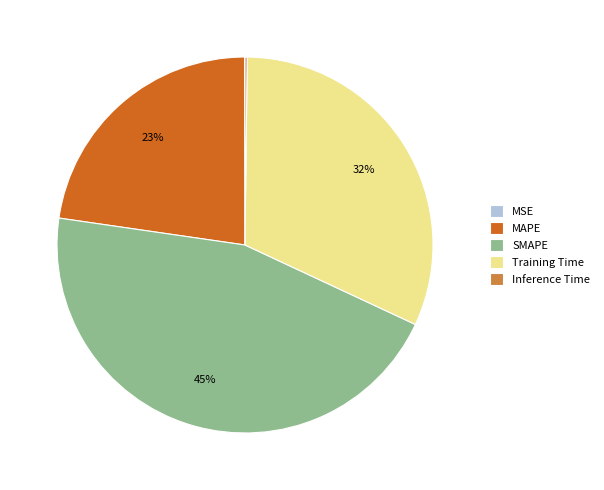

Combined, do MAPE and SMAPE account for over 50%?

Yes